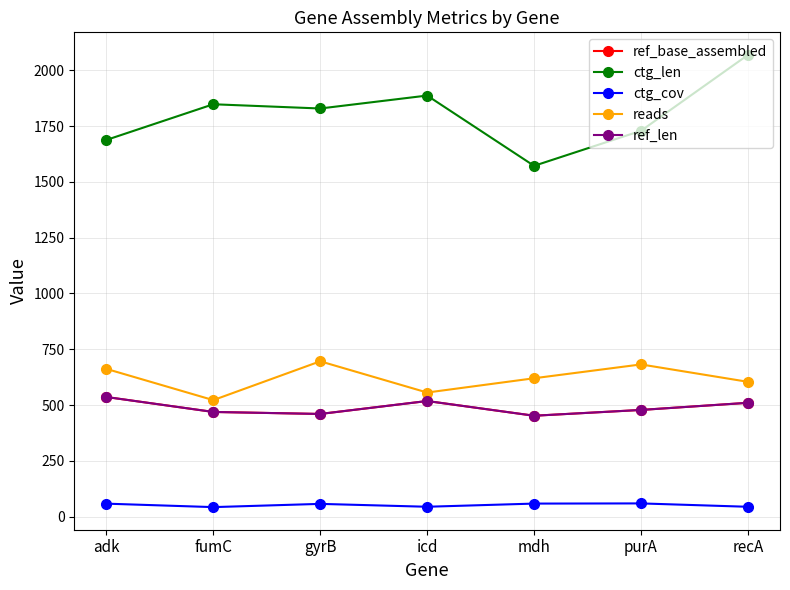

Is this an area chart (filled region under the line)?

No